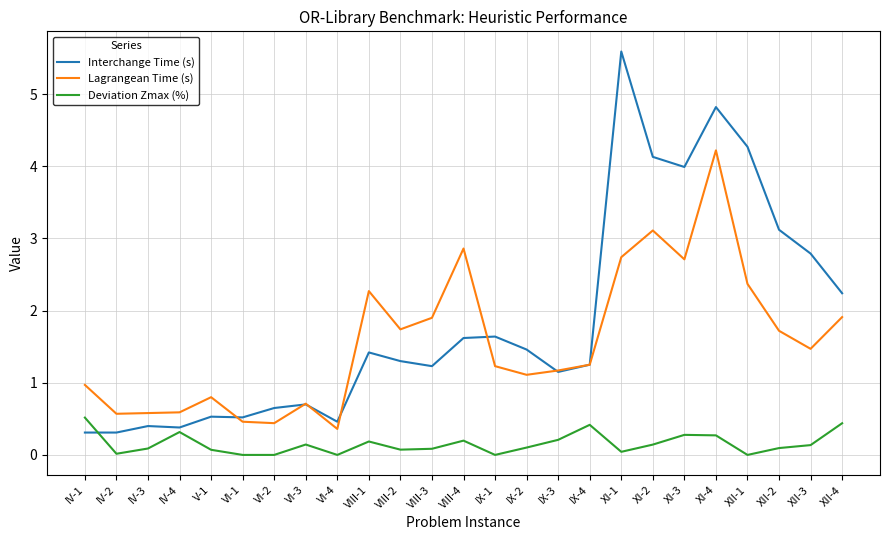

Which series has the largest total across all categories?

Interchange Time (s)